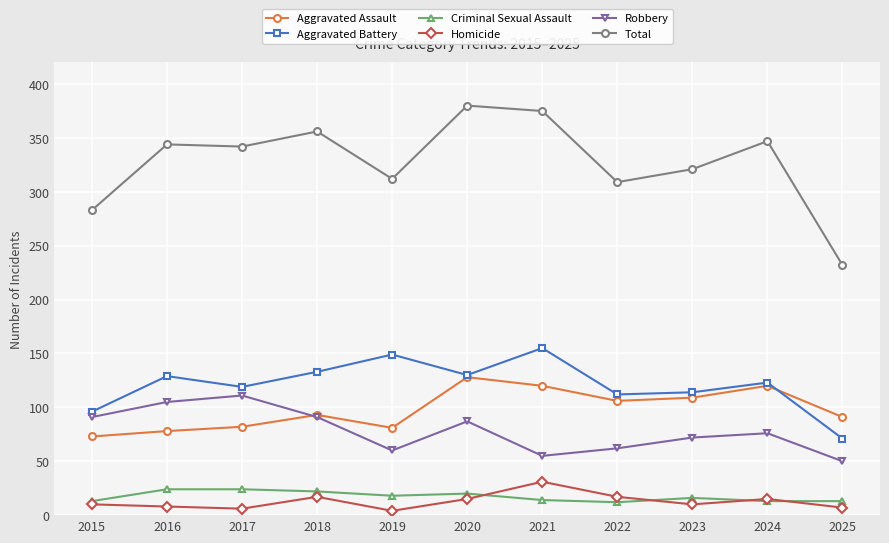

What are all the series names shown in the legend?

Aggravated Assault, Aggravated Battery, Criminal Sexual Assault, Homicide, Robbery, Total